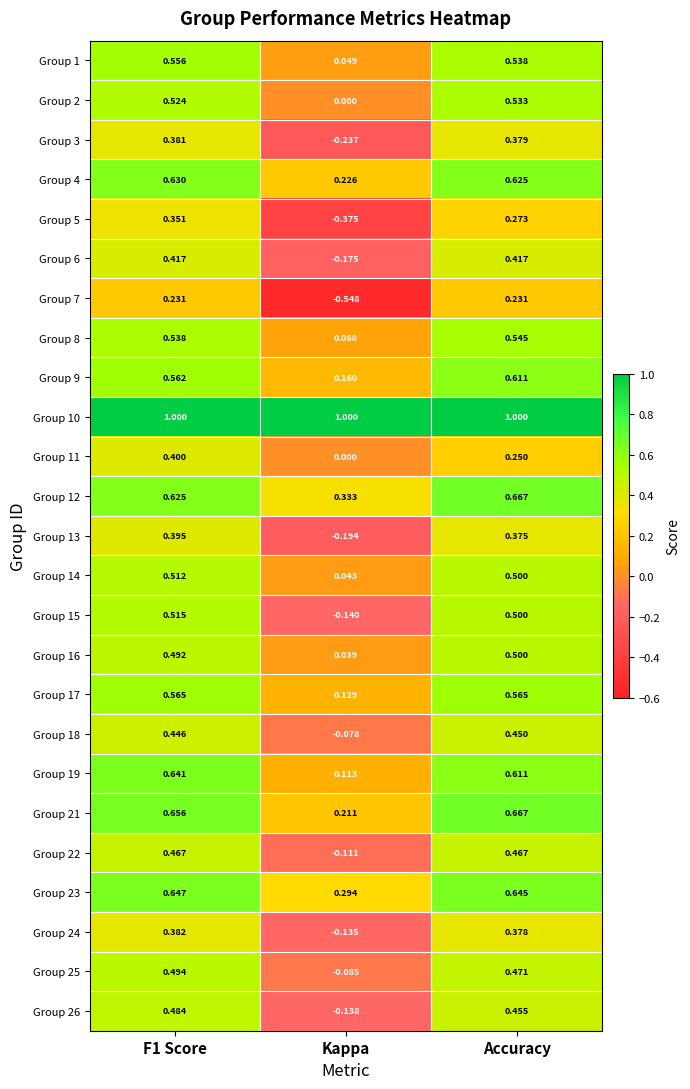

Is the value of Group 4 at Accuracy greater than the value of Group 11 at Accuracy?

Yes